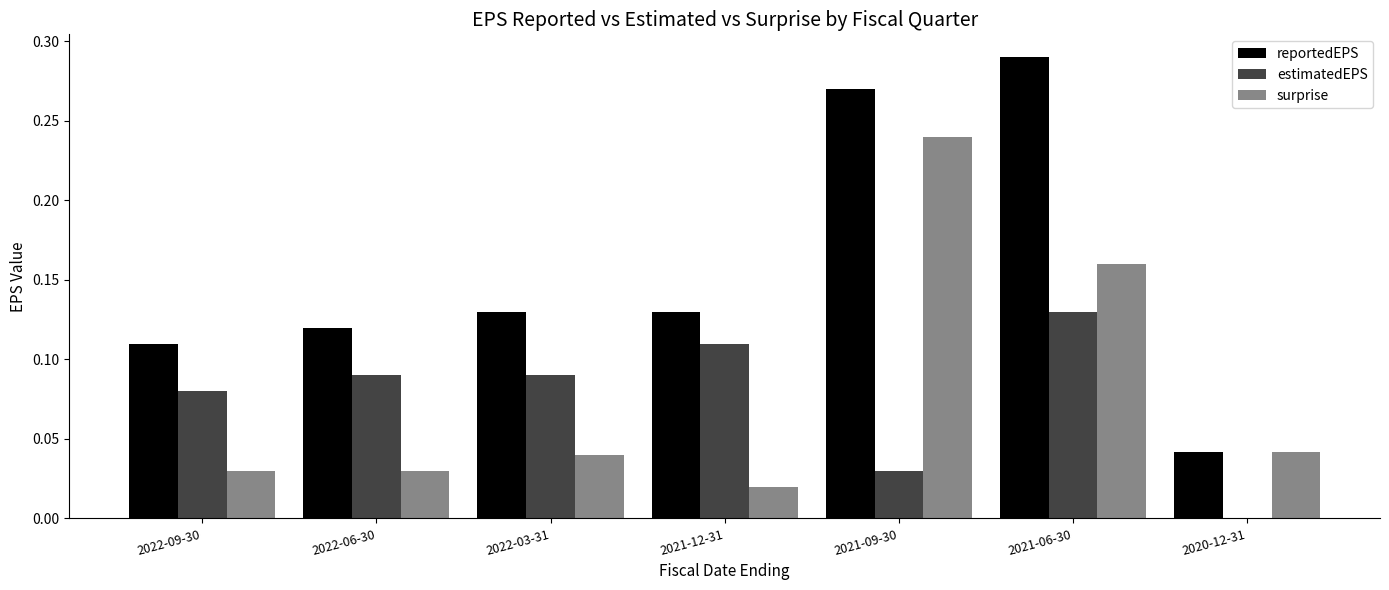

At which label does reportedEPS reach its peak?

2021-06-30